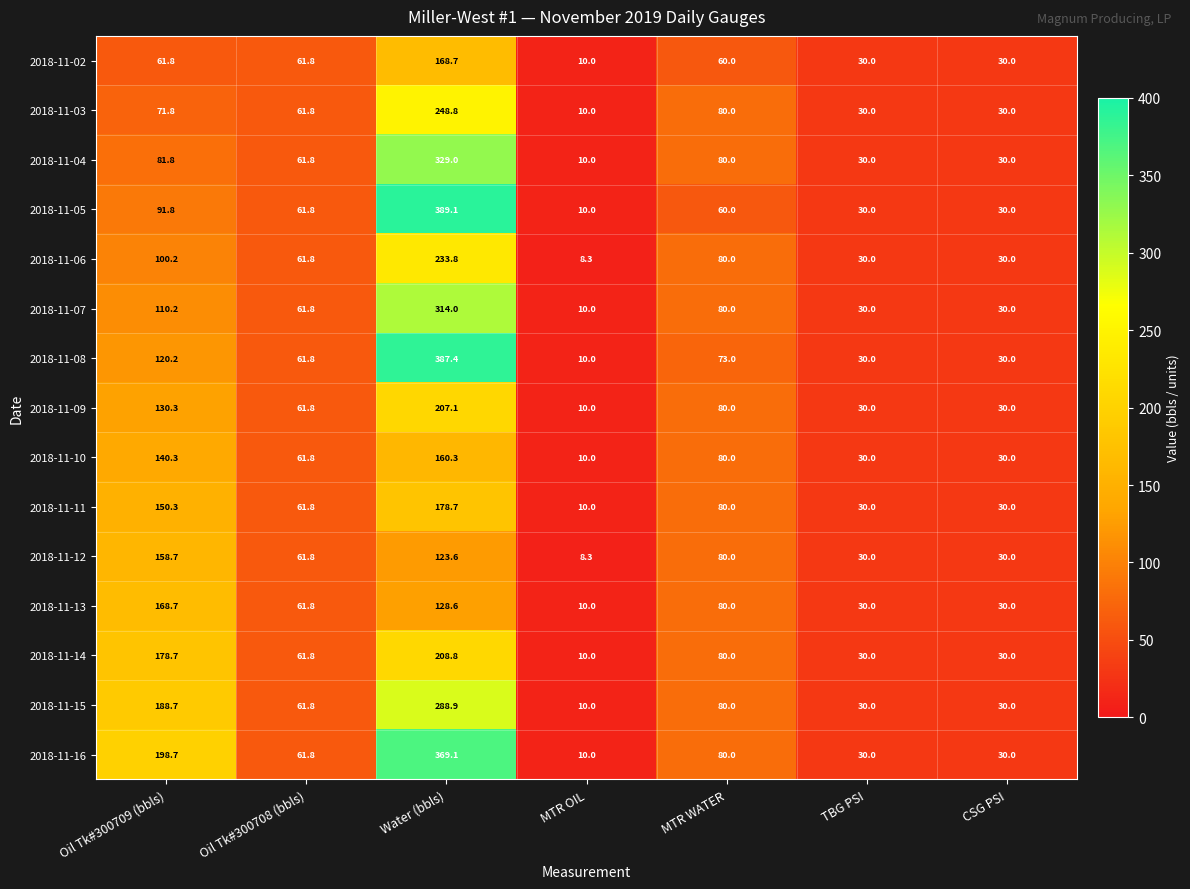

Which label corresponds to the smallest value in the chart?

MTR OIL